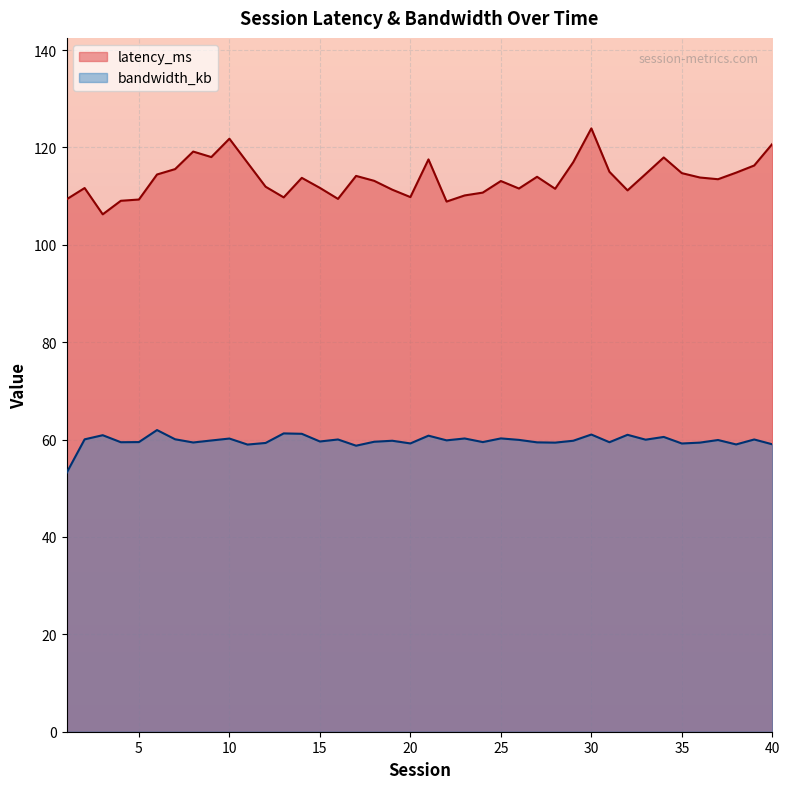

What is the difference between the latency_ms values at 24 and 36?

3.1